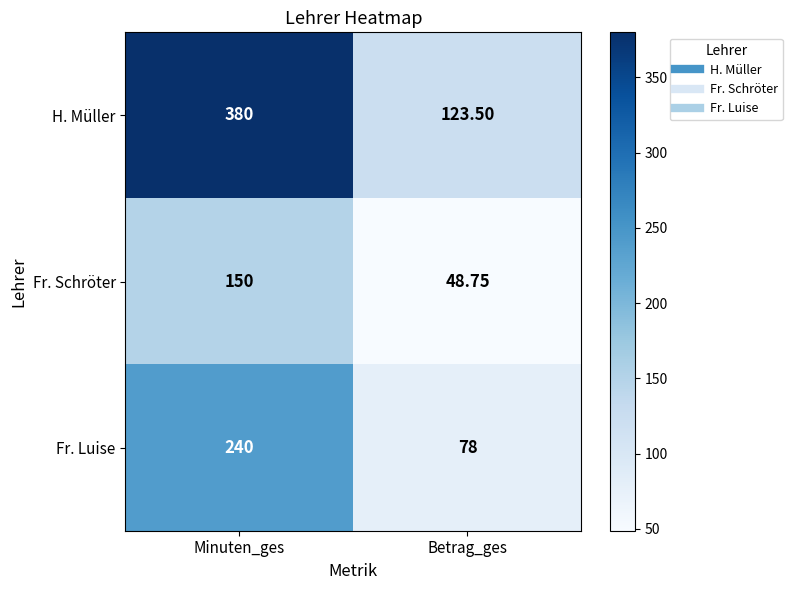

Is the value of Fr. Luise at Minuten_ges greater than the value of H. Müller at Minuten_ges?

No